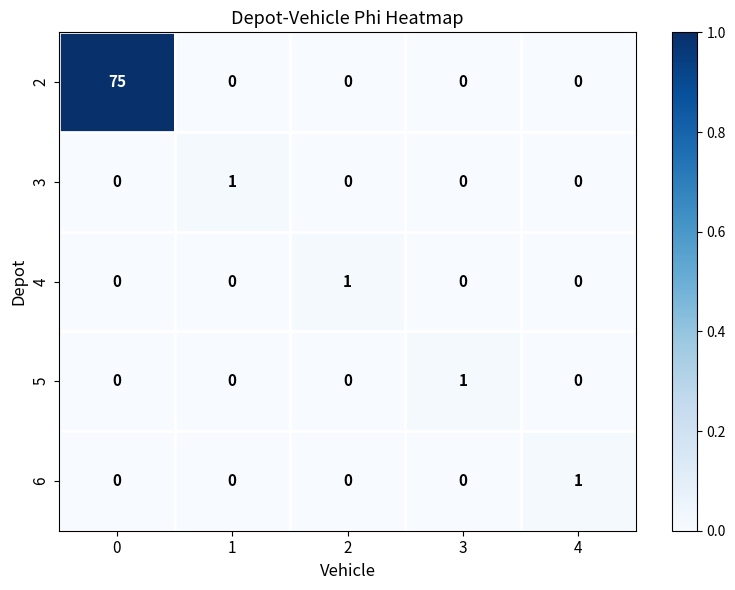

Is the value of 4 at 2 greater than the value of 6 at 3?

Yes